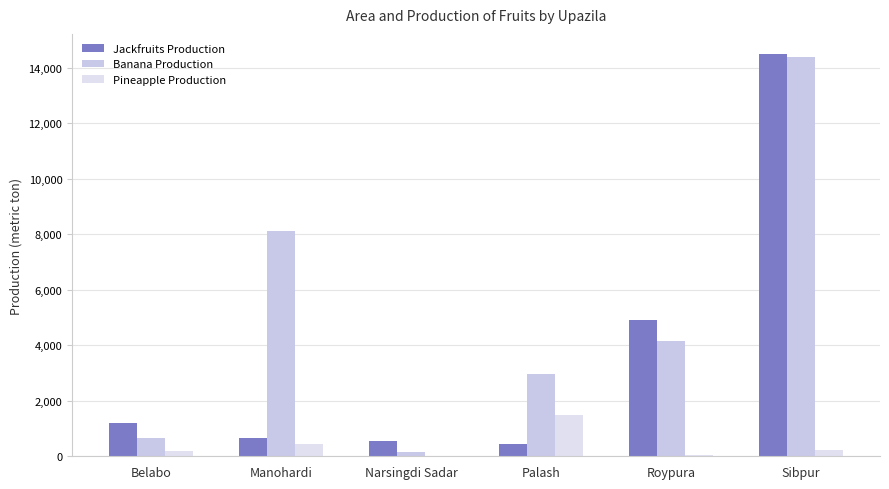

What is the sum of the Banana Production values at Narsingdi Sadar and Manohardi?

8268